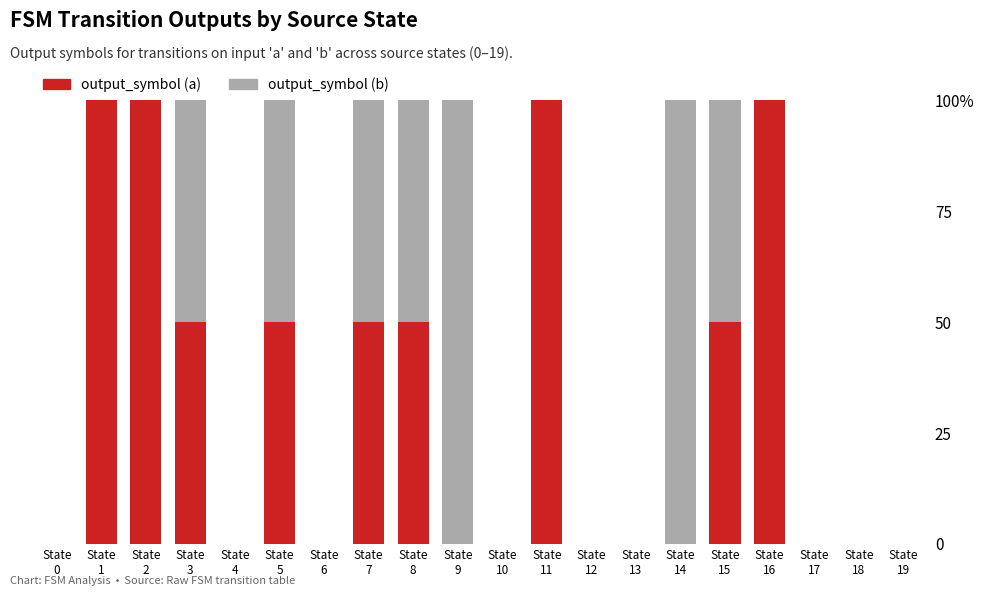

What are all the series names shown in the legend?

output_symbol (a), output_symbol (b)